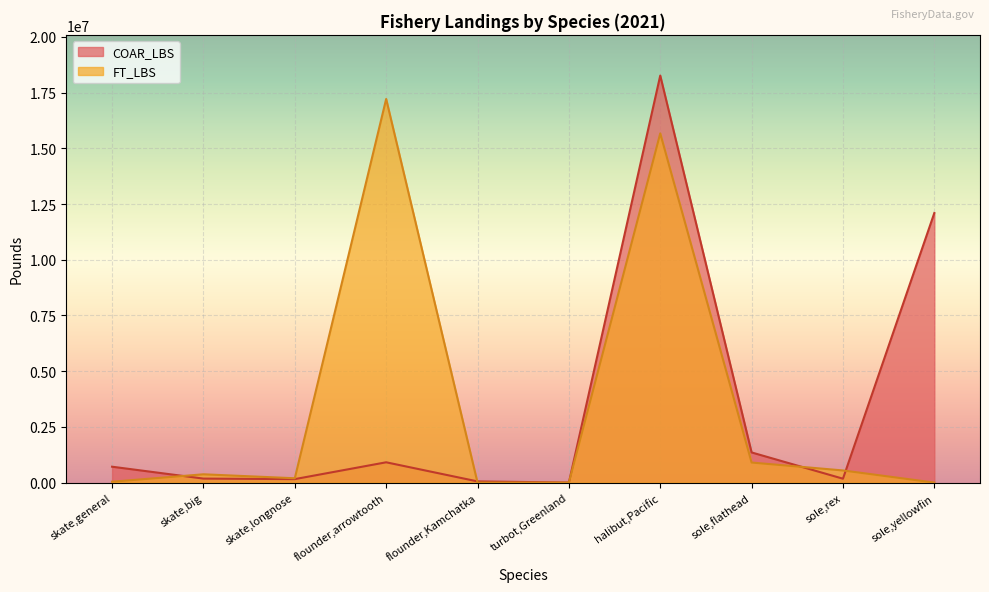

What position from the right is sole,yellowfin?

1